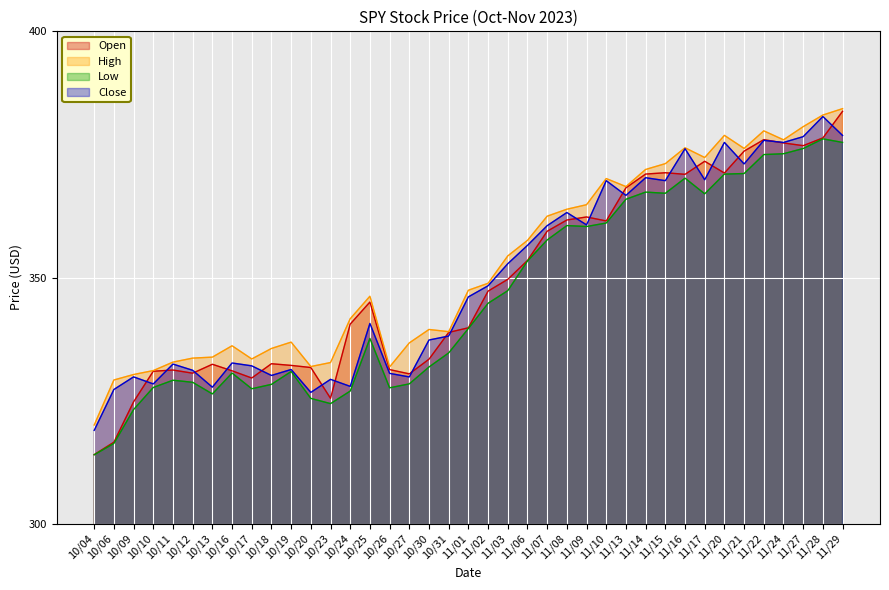

True or false: Open has more than 0 interior local peaks.

True